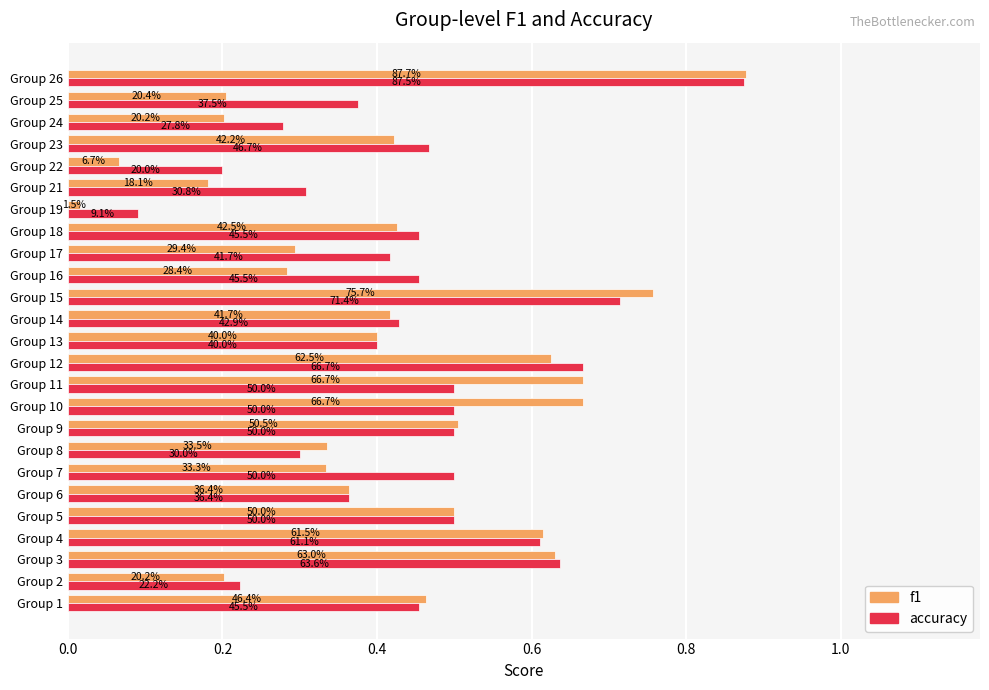

What are all the series names shown in the legend?

f1, accuracy